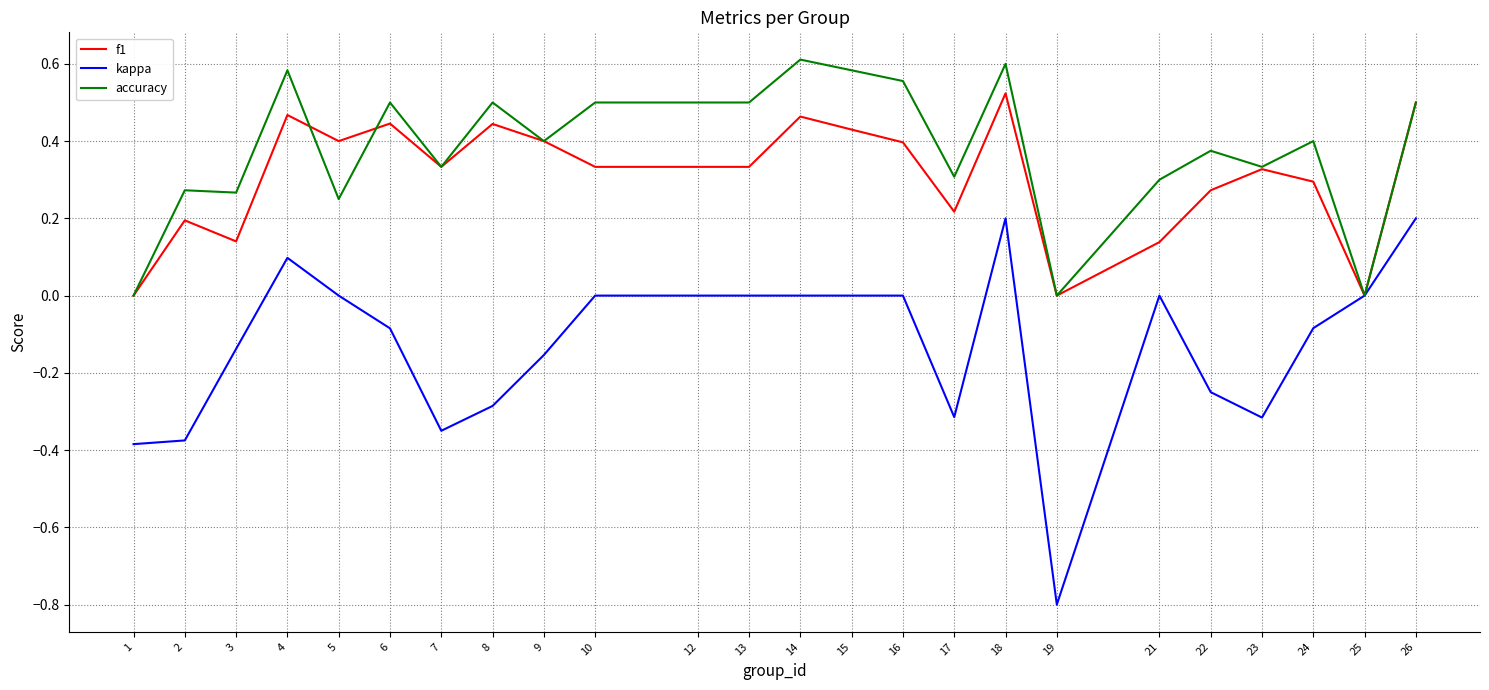

Is the value of kappa at 19 greater than the value of f1 at 1?

No